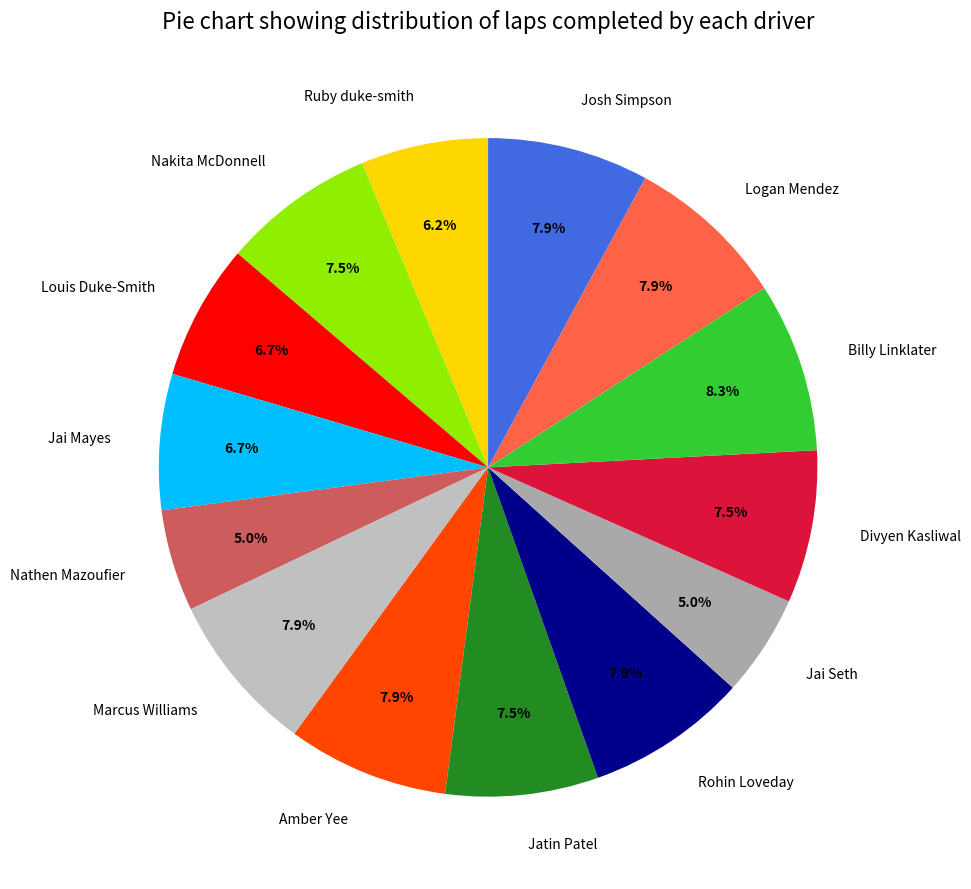

Count the number of slices in the pie.

14